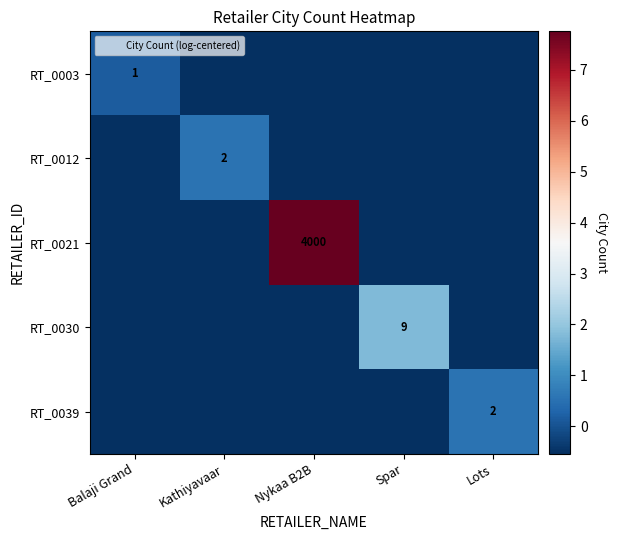

At which label is RT_0039 closest to 0?

Balaji Grand